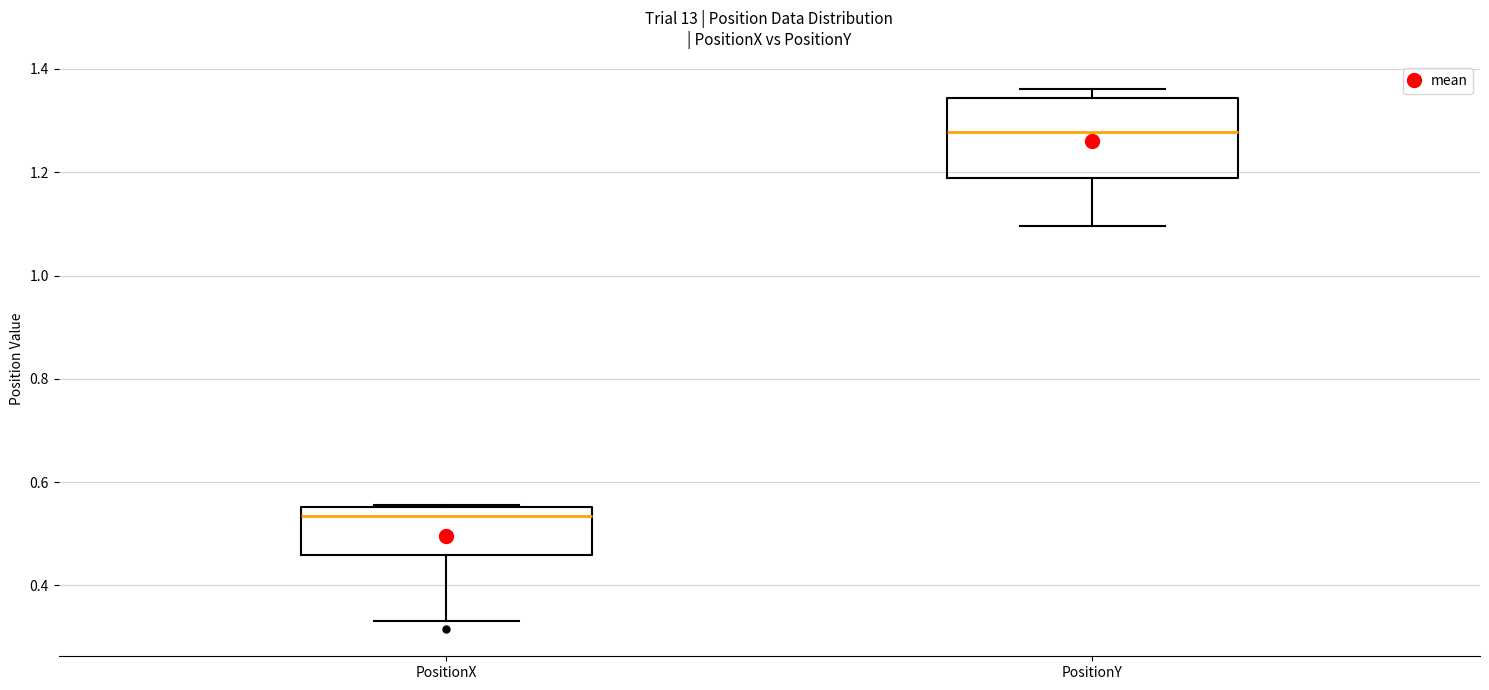

Which box's median line is the highest?

PositionY